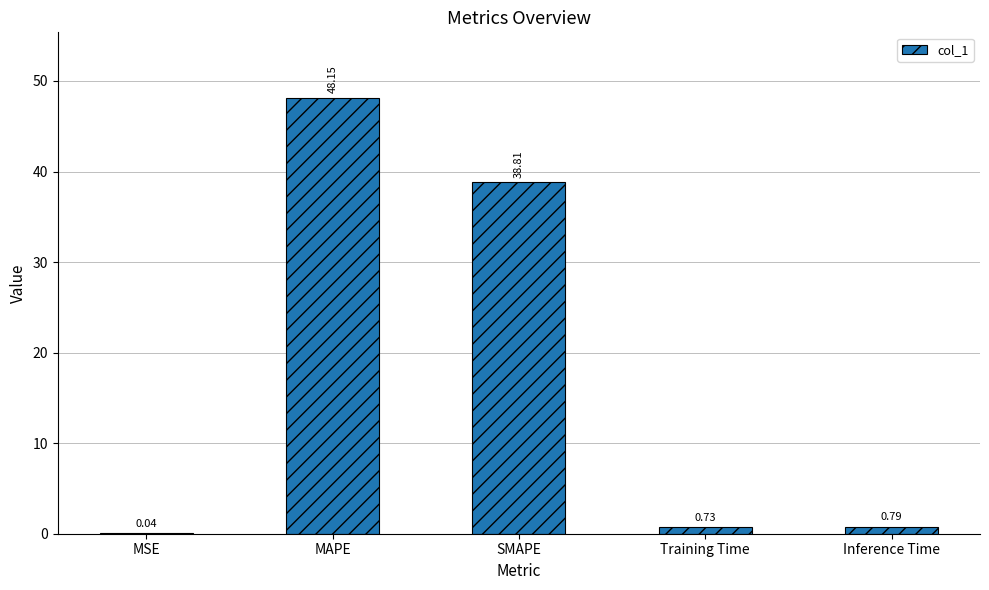

Which label corresponds to the largest value in the chart?

MAPE